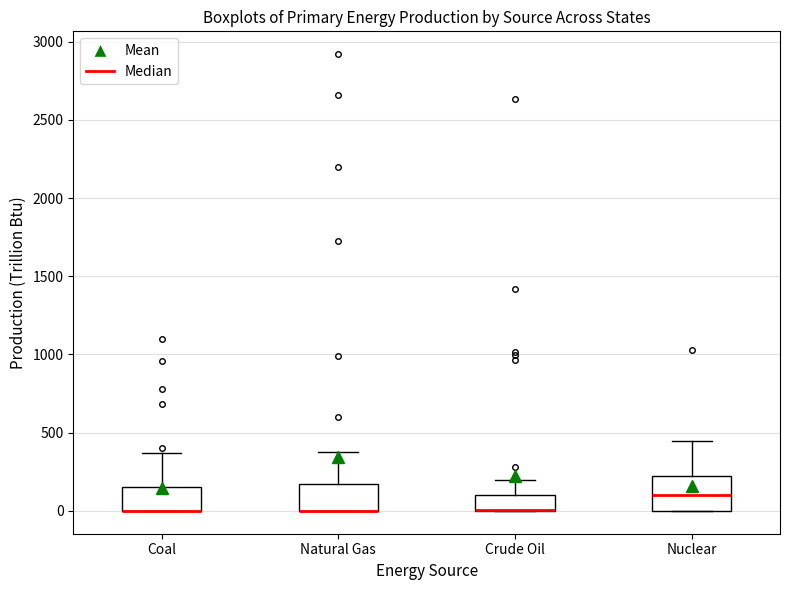

Which box is the tallest, from its lower edge to its upper edge?

Nuclear